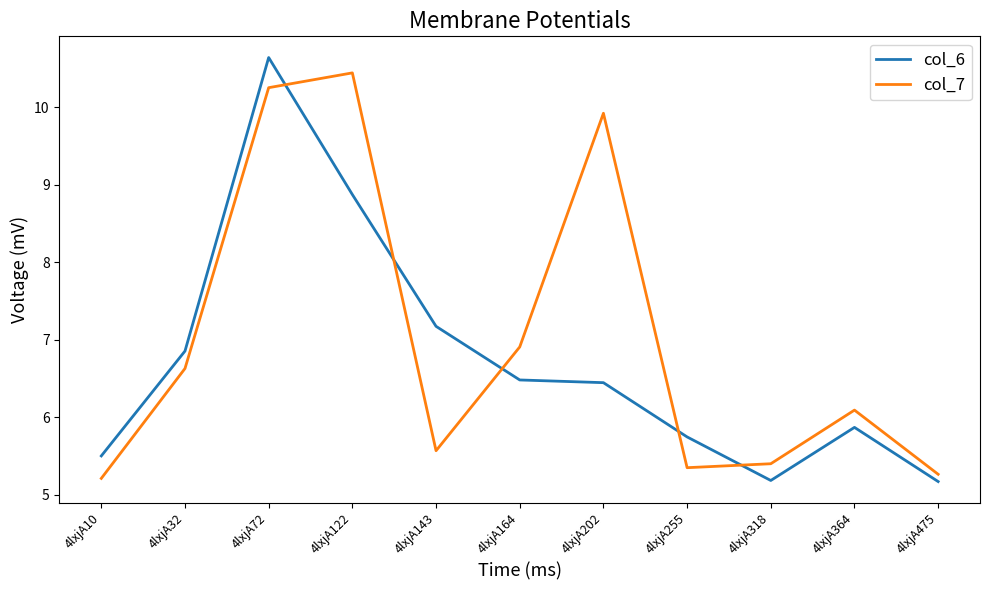

At how many categories does at least one series exceed 8?

3